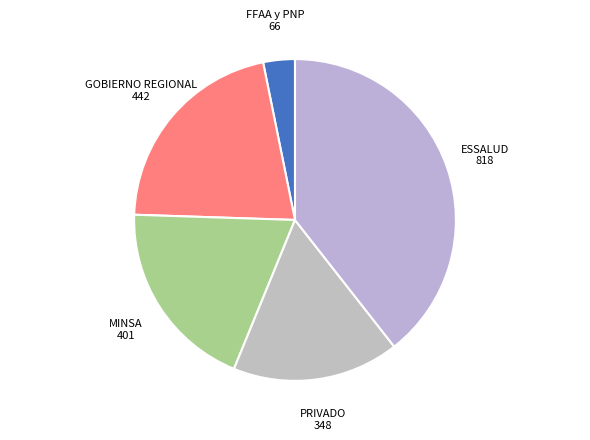

Count the number of slices in the pie.

5